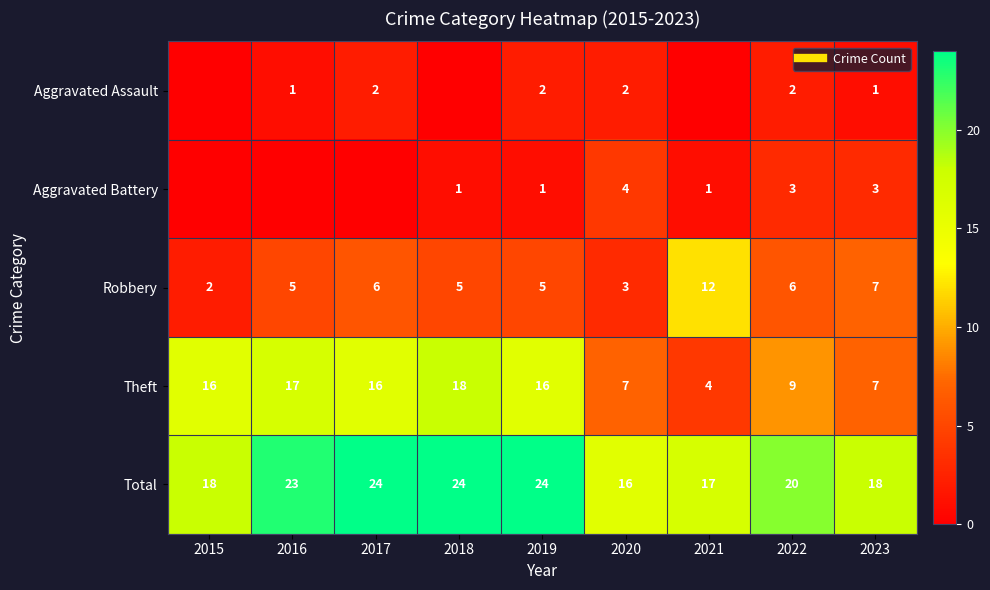

Which series has the widest spread of values?

Theft